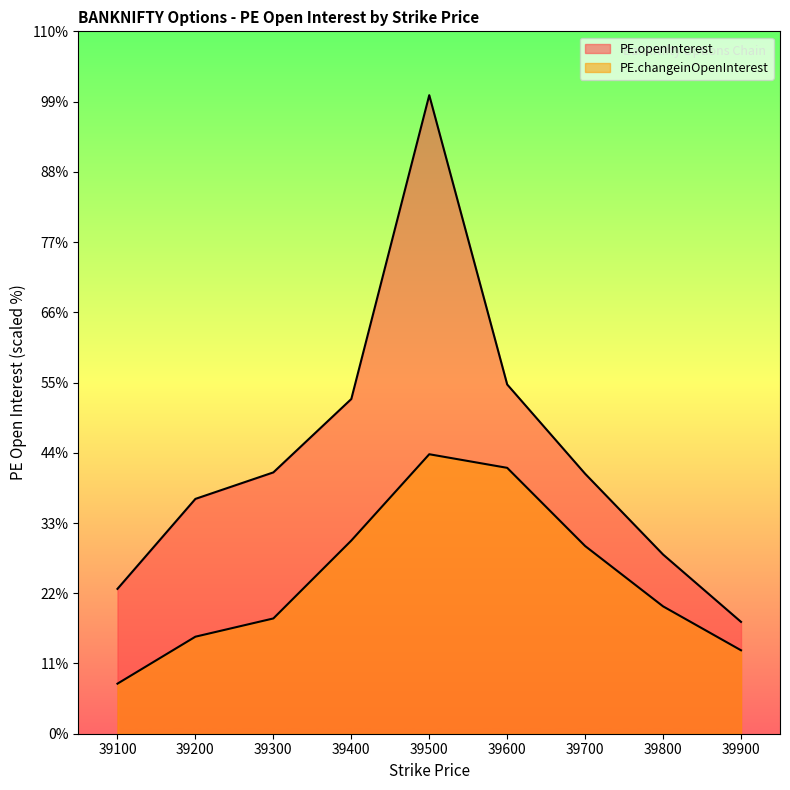

Where is the first local maximum for PE.changeinOpenInterest?

39500